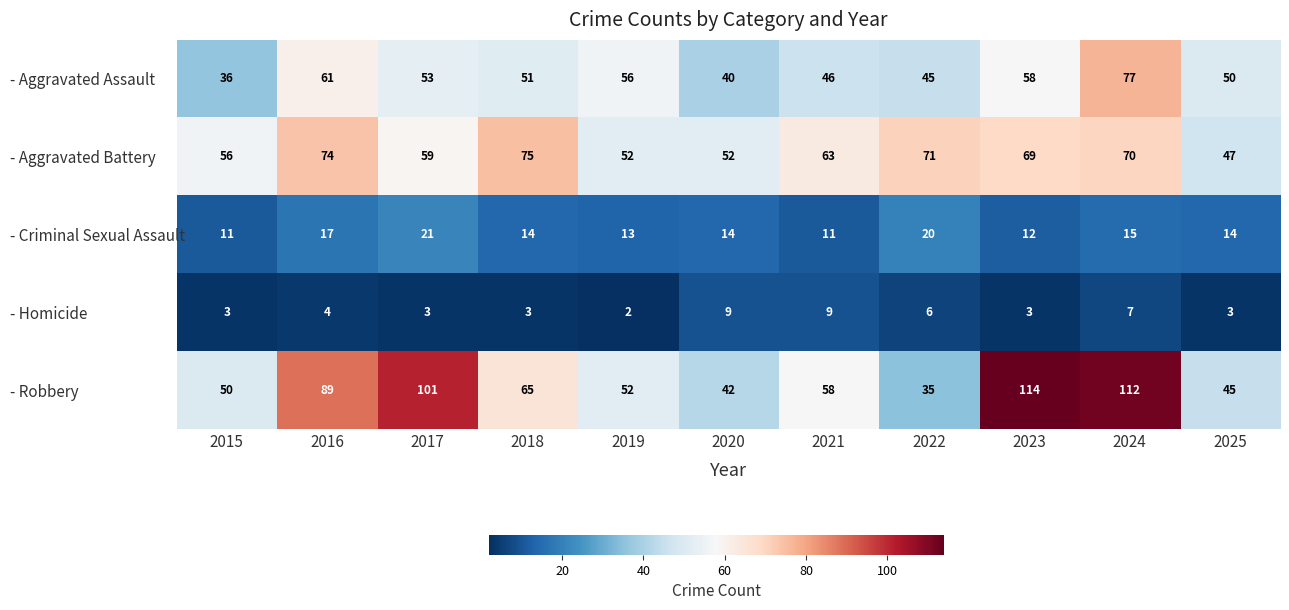

The value of - Criminal Sexual Assault at 2016 is 17. True or false?

True